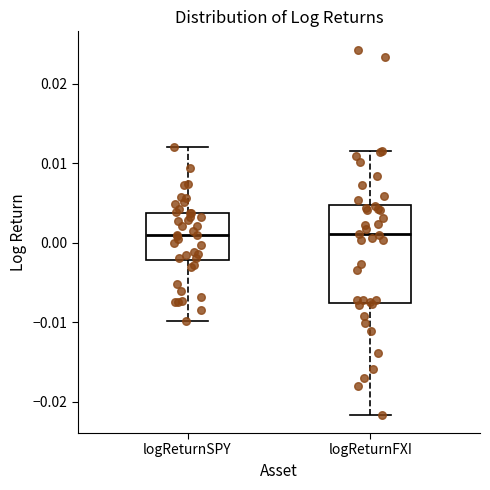

Which box is the tallest, from its lower edge to its upper edge?

logReturnFXI